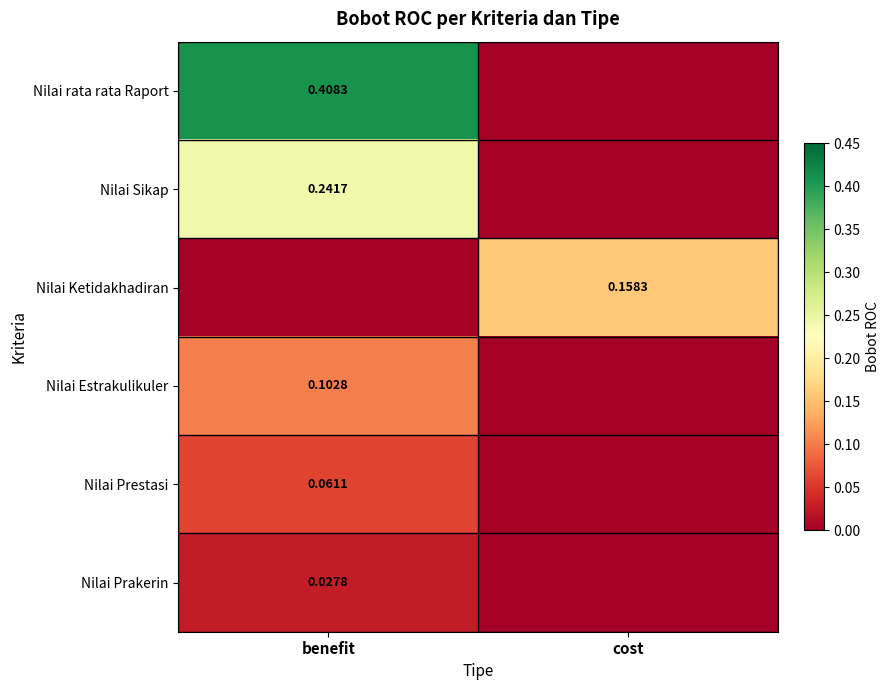

What is the spread (max minus min) of values at benefit?

0.4